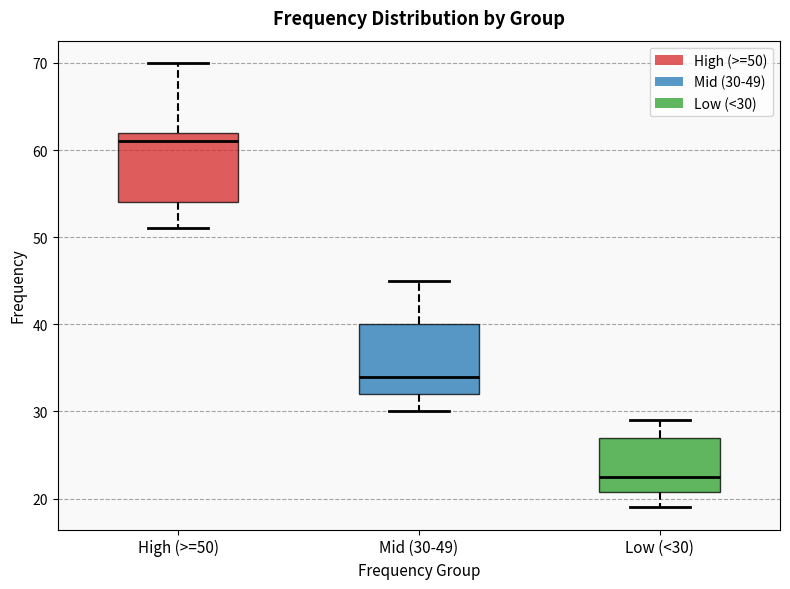

Reading left to right, read every box against the y-axis: the position of its median line, the range the box covers, and the ends of its whiskers. The values are not printed on the chart, so give them approximately, as read against the axis.

High (>=50): median 61, box 54 to 62, whiskers 51 to 70
Mid (30-49): median 34, box 32 to 40, whiskers 30 to 45
Low (<30): median 23, box 21 to 27, whiskers 19 to 29